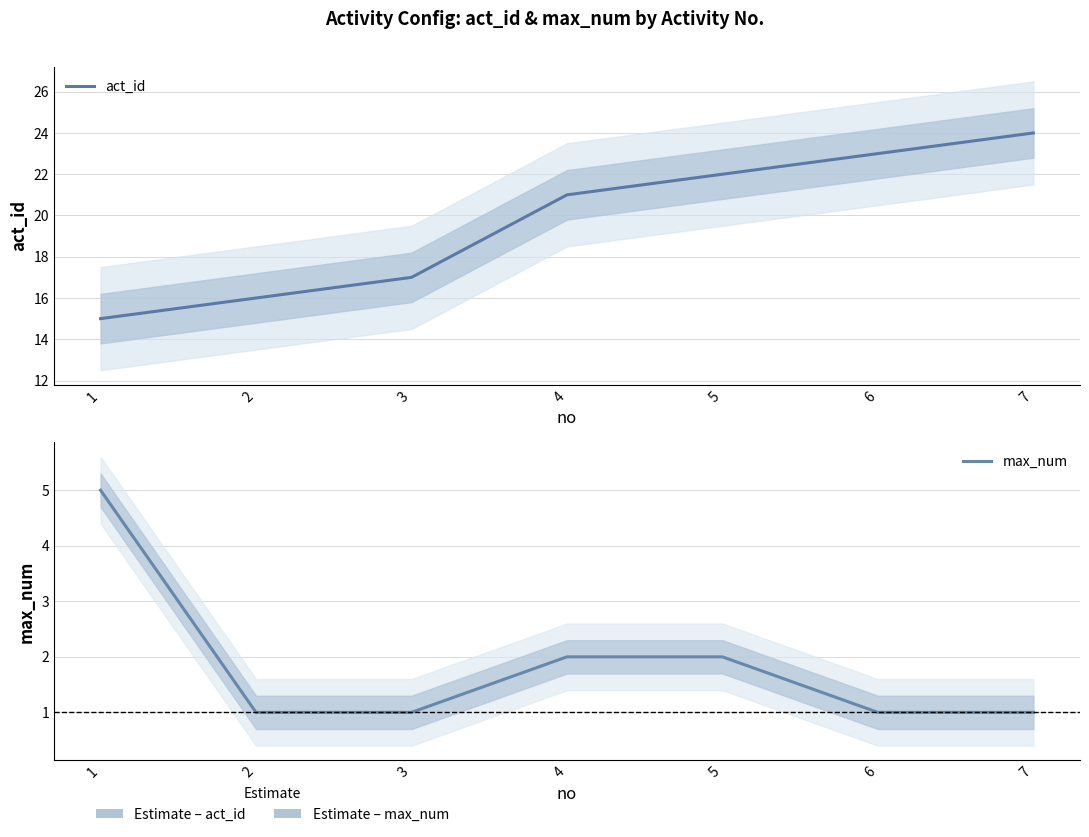

At which label is act_id closest to 19?

3